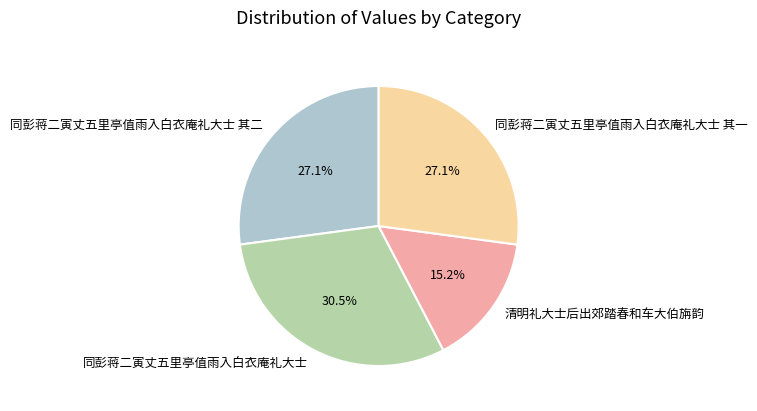

What is the ratio of the value at 清明礼大士后出郊踏春和车大伯旃韵 to the value at 同彭蒋二寅丈五里亭值雨入白衣庵礼大士?

0.5